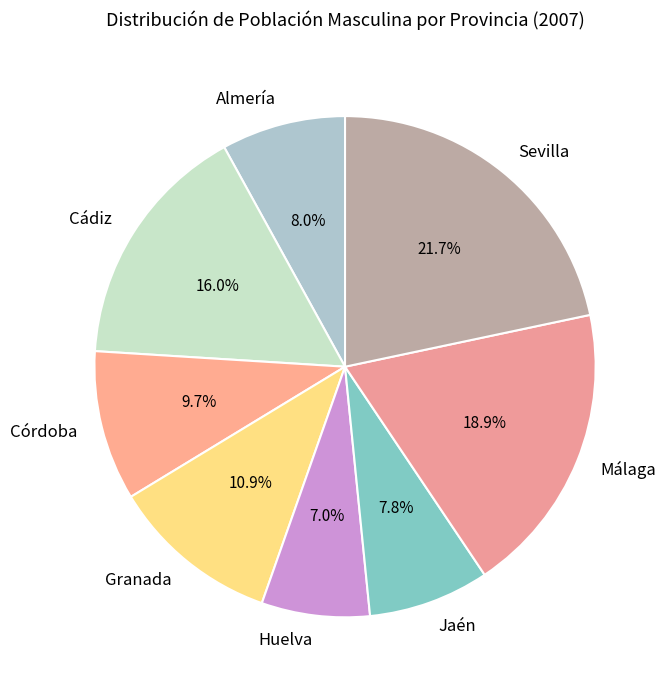

Which slice is the smallest?

Huelva